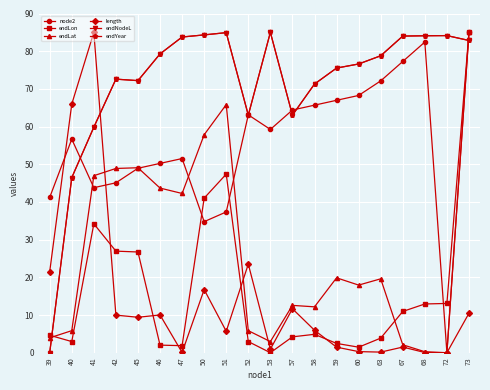

What is the total value across all series at 60?

241.2